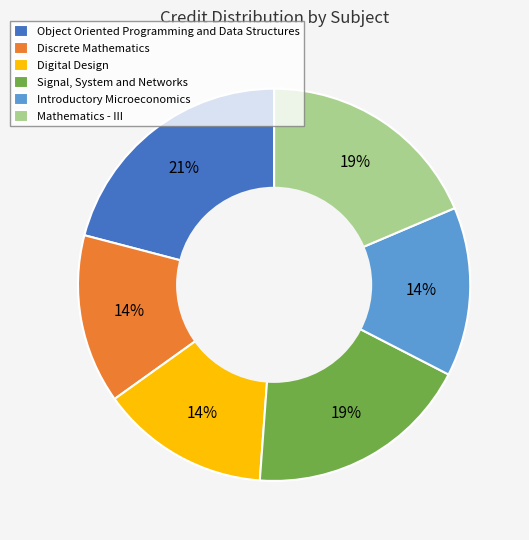

Does Discrete Mathematics account for over 50% of the chart?

No